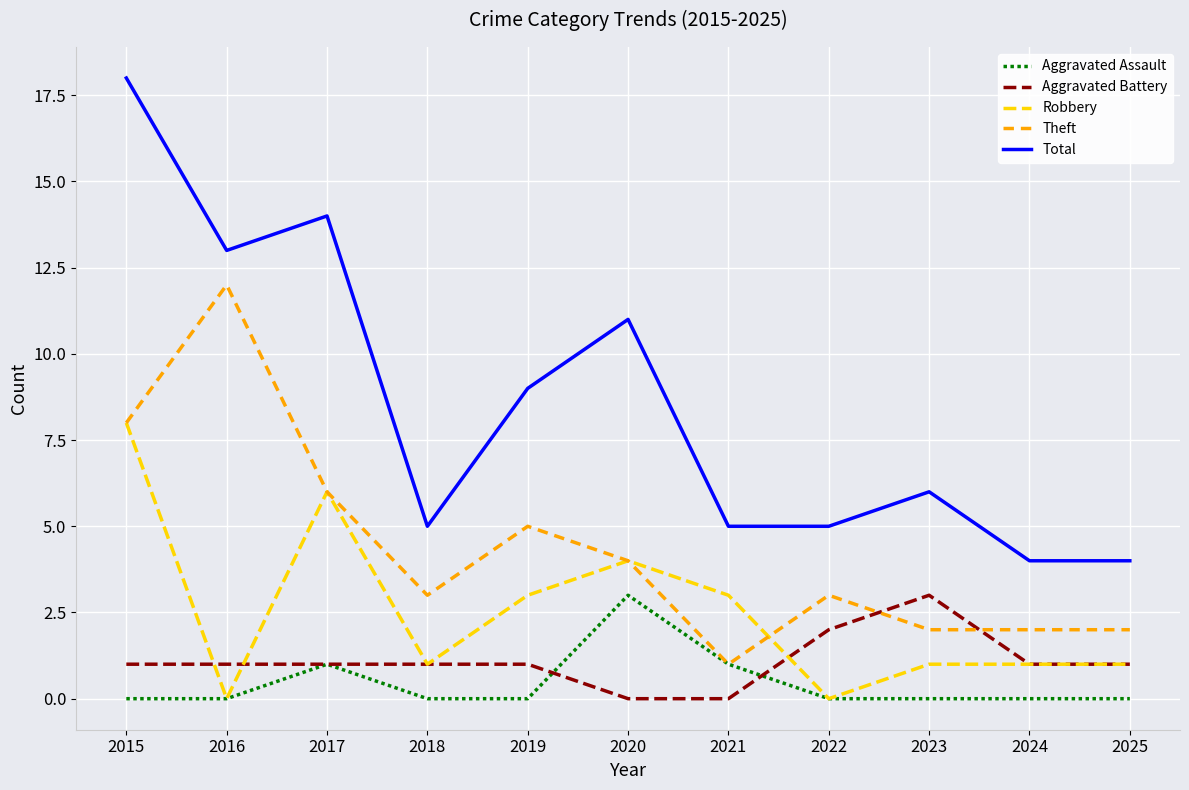

What is the sum of the Aggravated Battery values at 2015 and 2016?

2